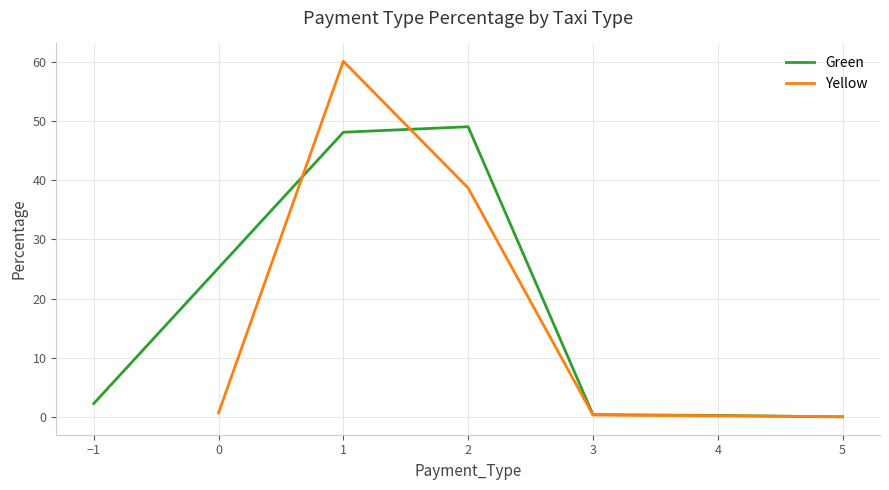

What is the difference between the Yellow values at 0 and 3?

0.3